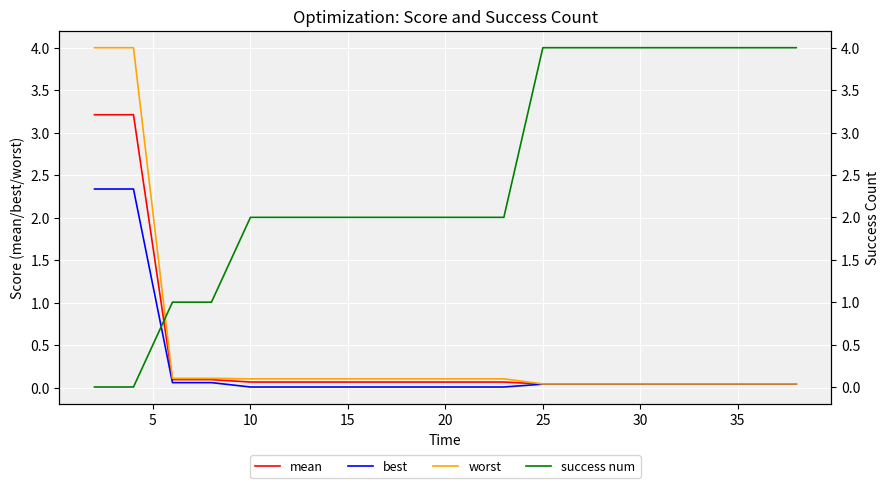

True or false: best and mean cross at least once.

False